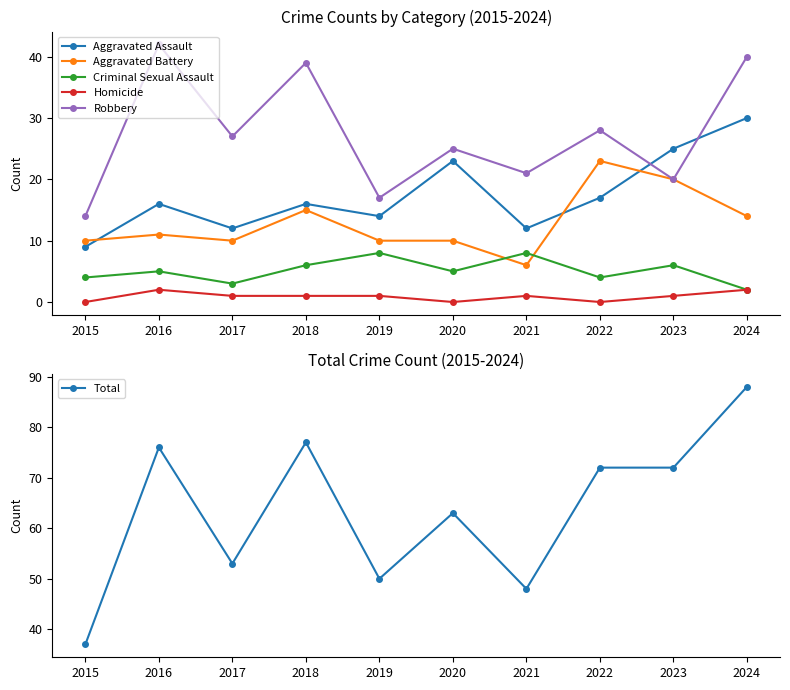

Which category has the lowest value across all series?

2015